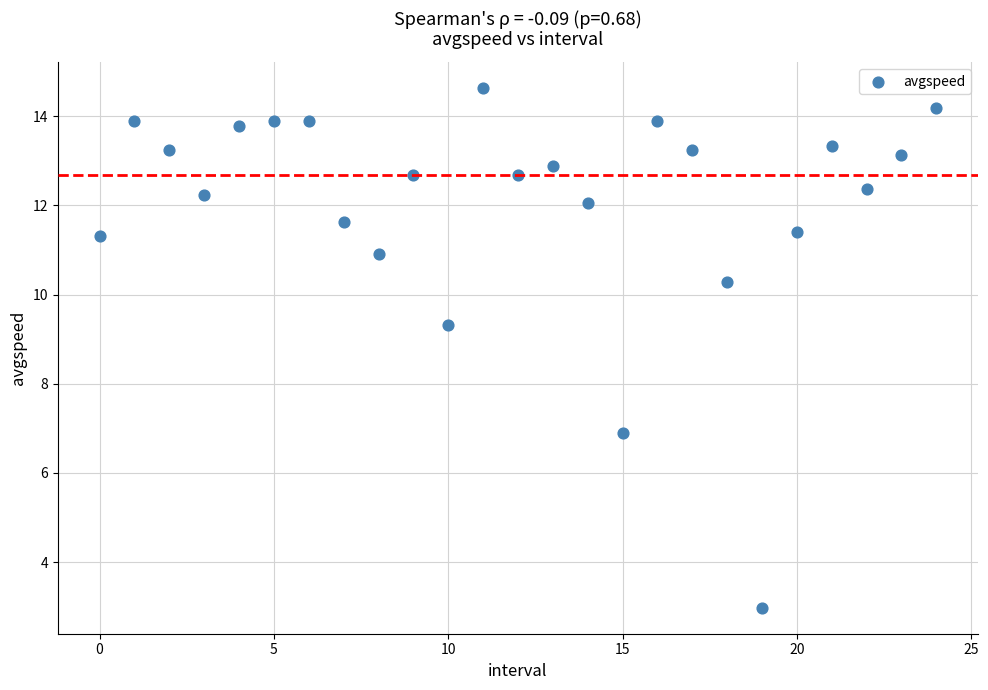

What is the range of Y values (max minus min)?

11.6